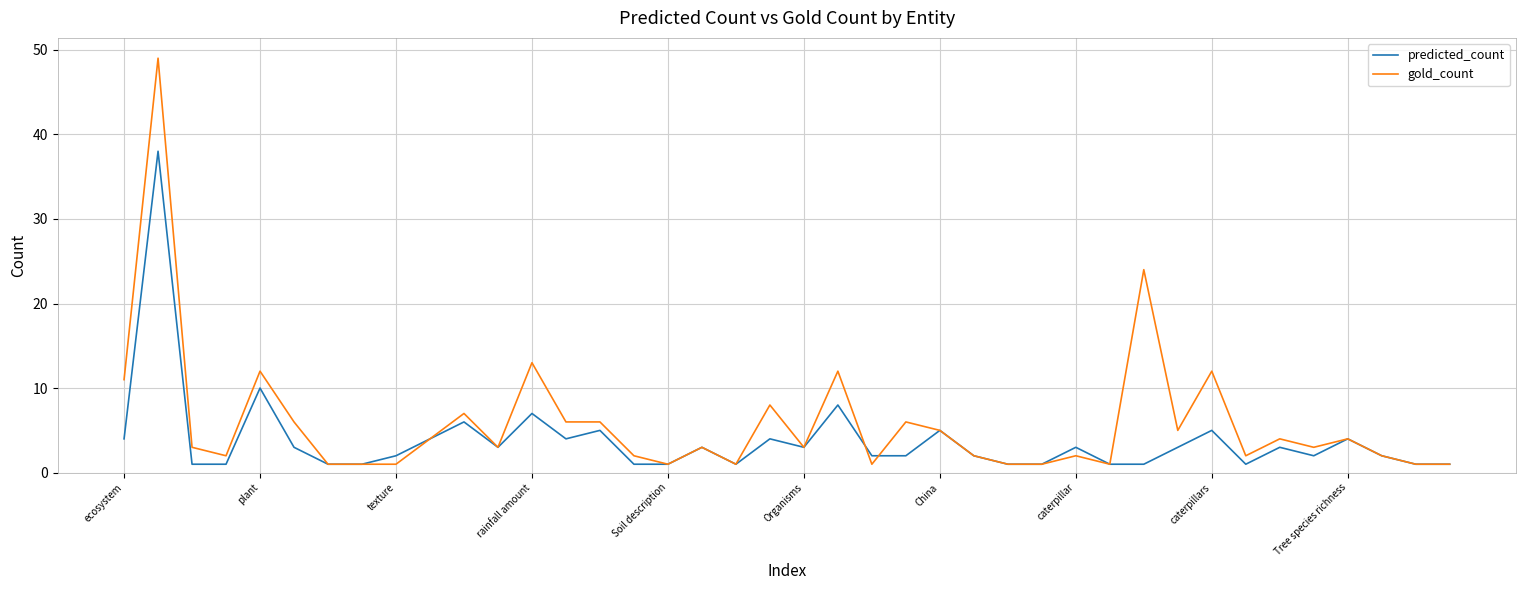

True or false: gold_count and predicted_count intersect in this chart.

True